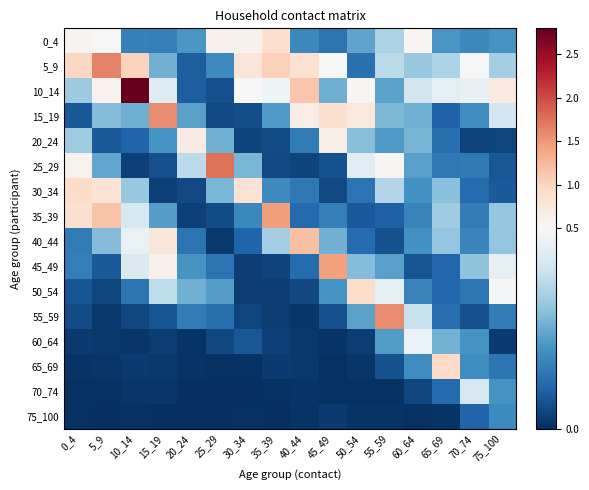

How many distinct data groups are displayed?

16